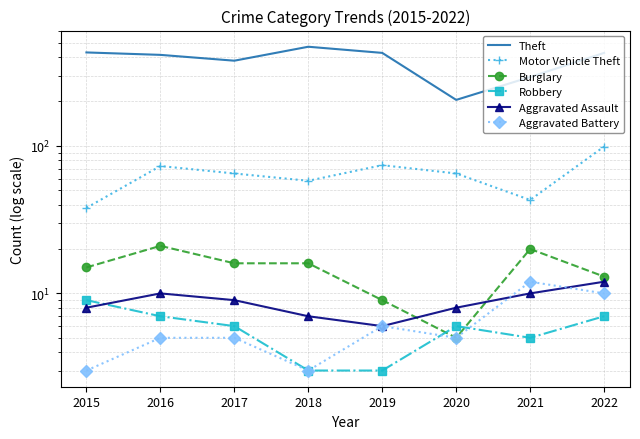

Between which two adjacent categories do Burglary and Robbery first intersect?

2019 and 2020